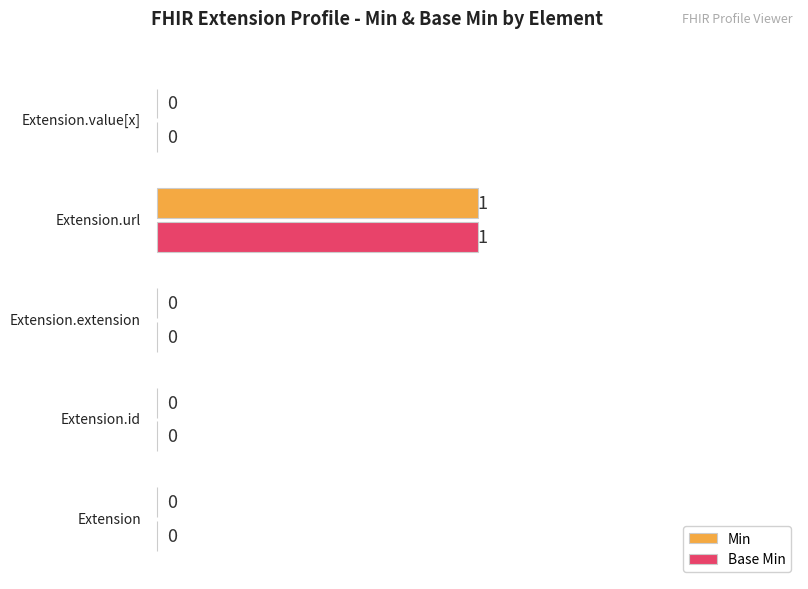

What are all the series names shown in the legend?

Min, Base Min